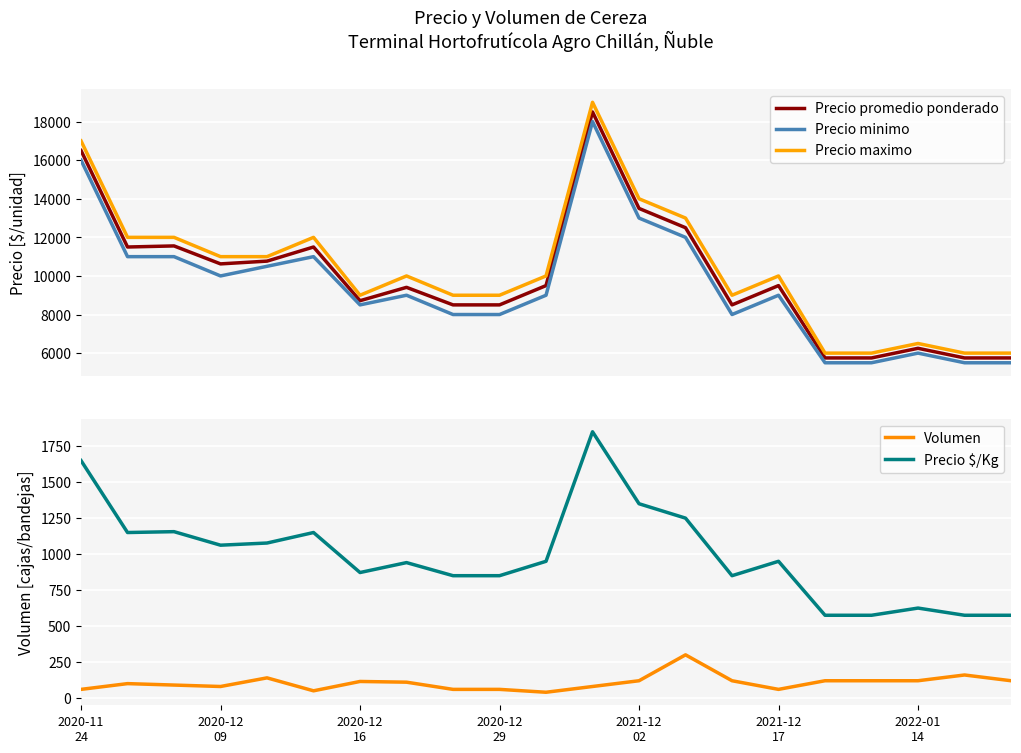

How many data points in Precio $/Kg are above 950?

9